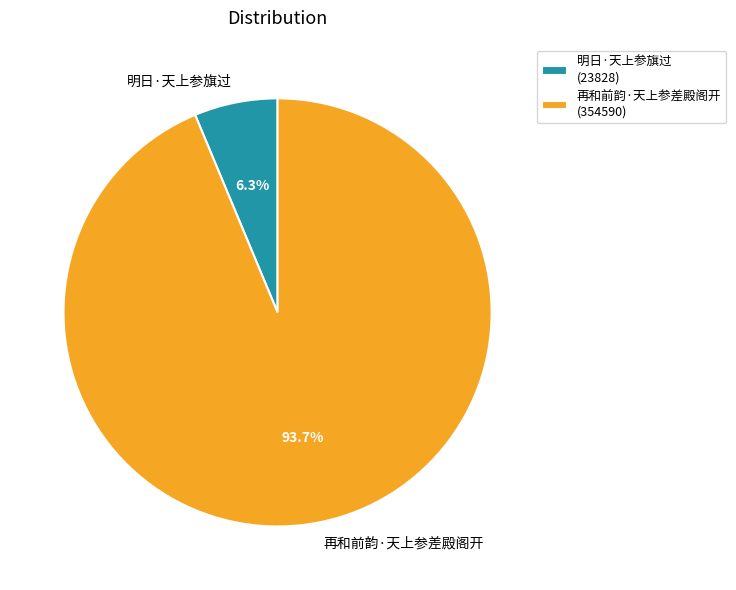

Which category has the biggest portion of the pie?

再和前韵·天上参差殿阁开